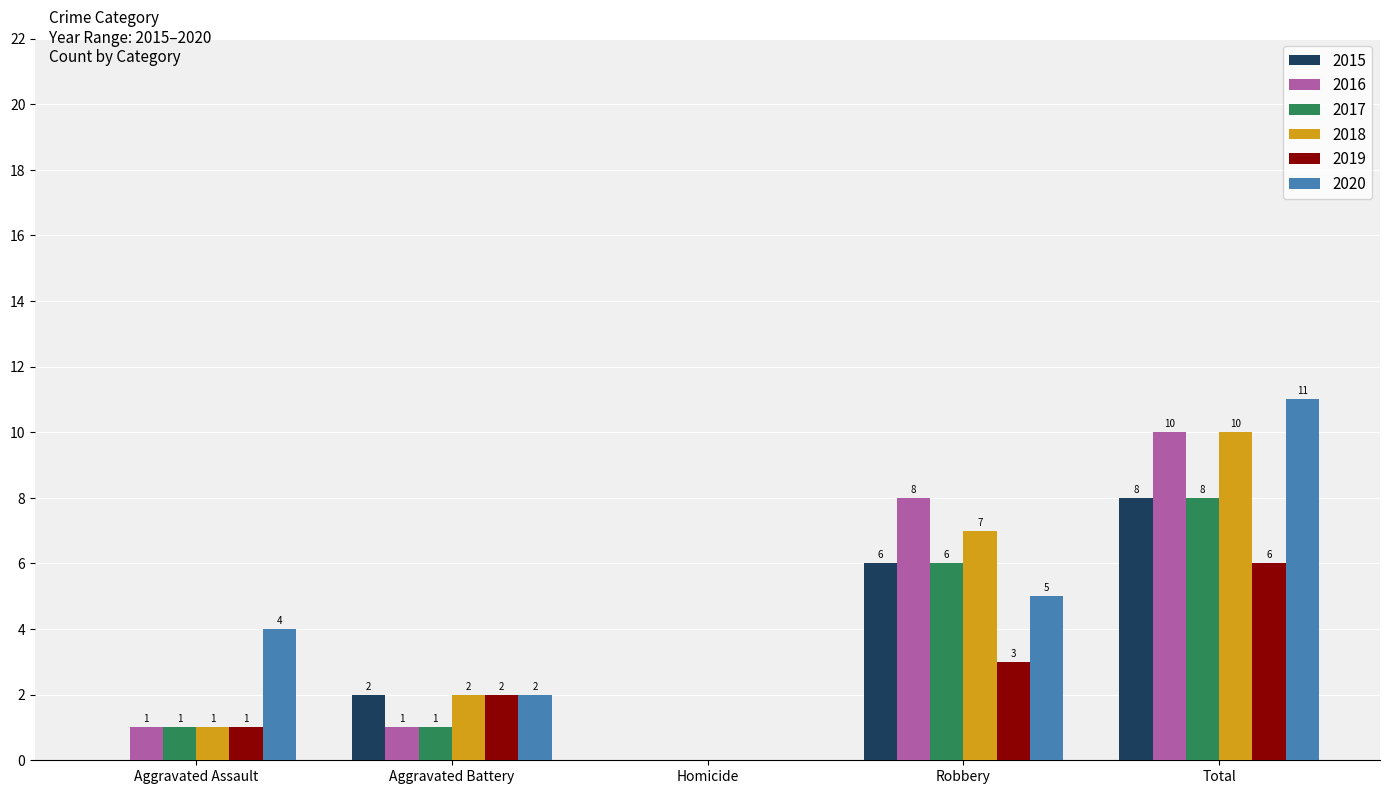

At which label does 2019 reach its peak?

Total